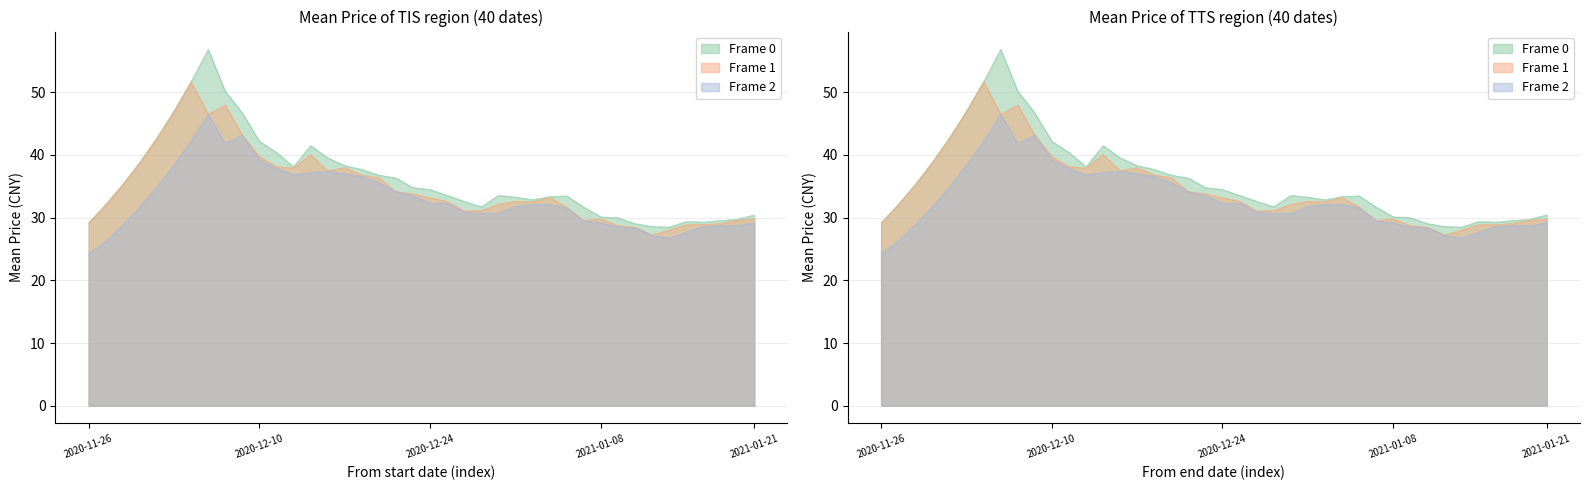

Count the number of data series in this chart.

3